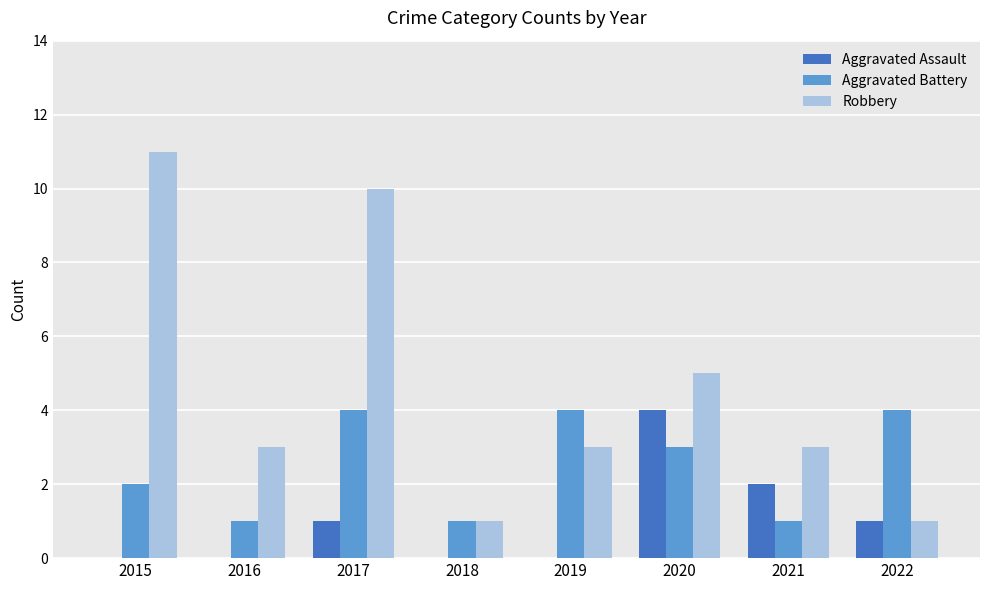

Reading left to right, list all the values displayed in this chart.

Aggravated Assault: 2015=0	2016=0	2017=1	2018=0	2019=0	2020=4	2021=2	2022=1
Aggravated Battery: 2015=2	2016=1	2017=4	2018=1	2019=4	2020=3	2021=1	2022=4
Robbery: 2015=11	2016=3	2017=10	2018=1	2019=3	2020=5	2021=3	2022=1